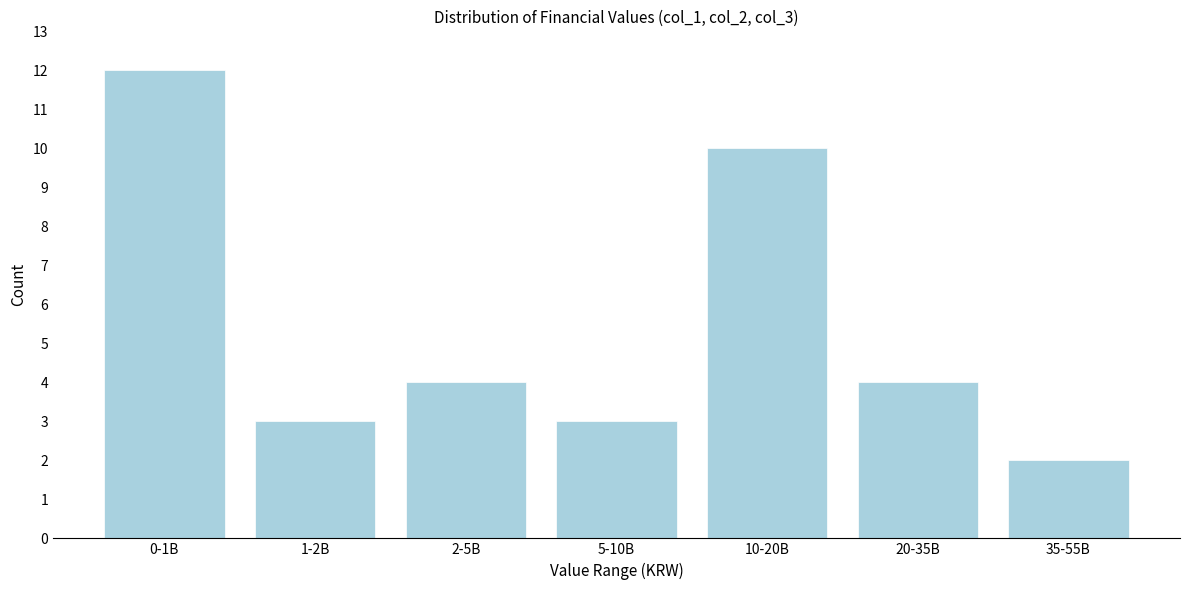

Reading right to left, list all the values displayed in this chart.

2	4	10	3	4	3	12